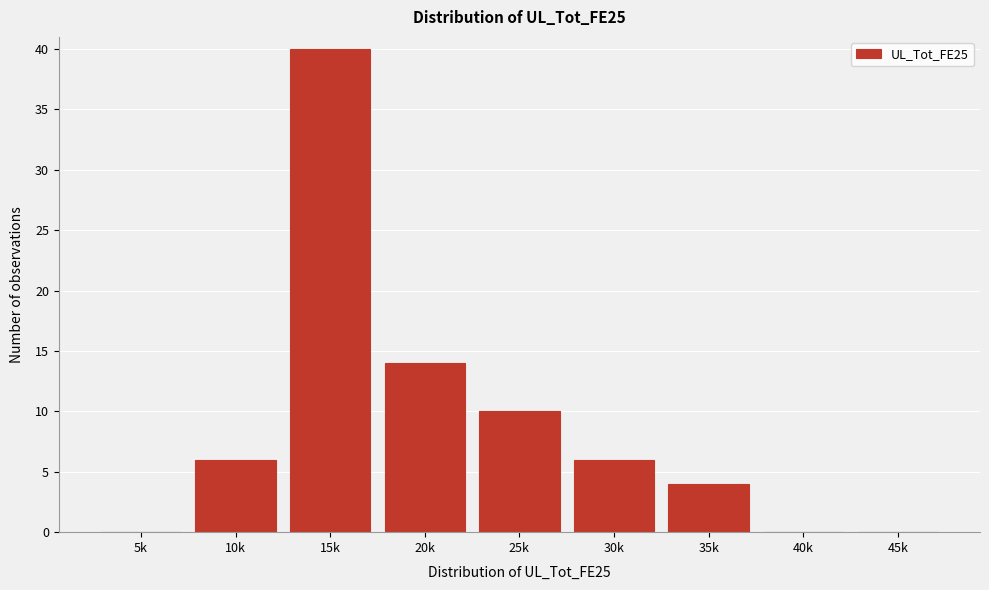

Reading left to right, transcribe all the data shown in this chart.

5k=0	10k=6	15k=40	20k=14	25k=10	30k=6	35k=4	40k=0	45k=0